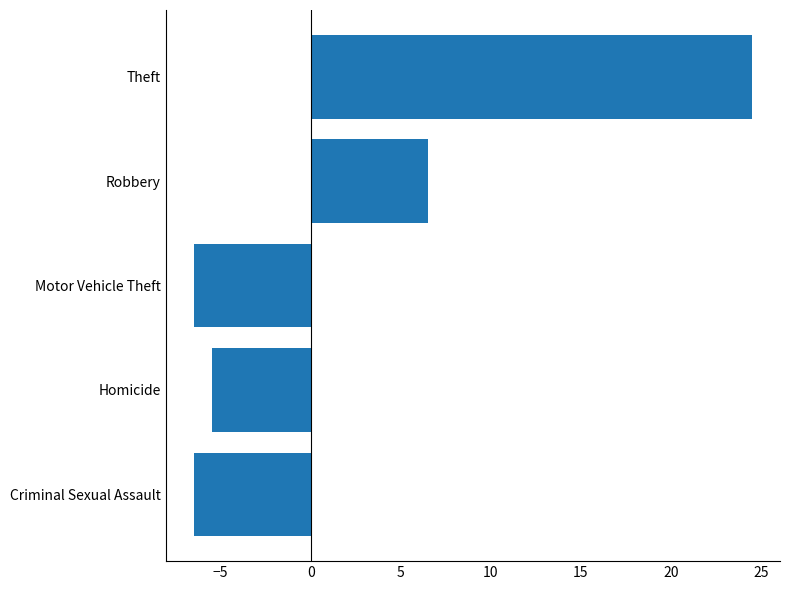

What is the minimum value shown in the chart?

-6.5